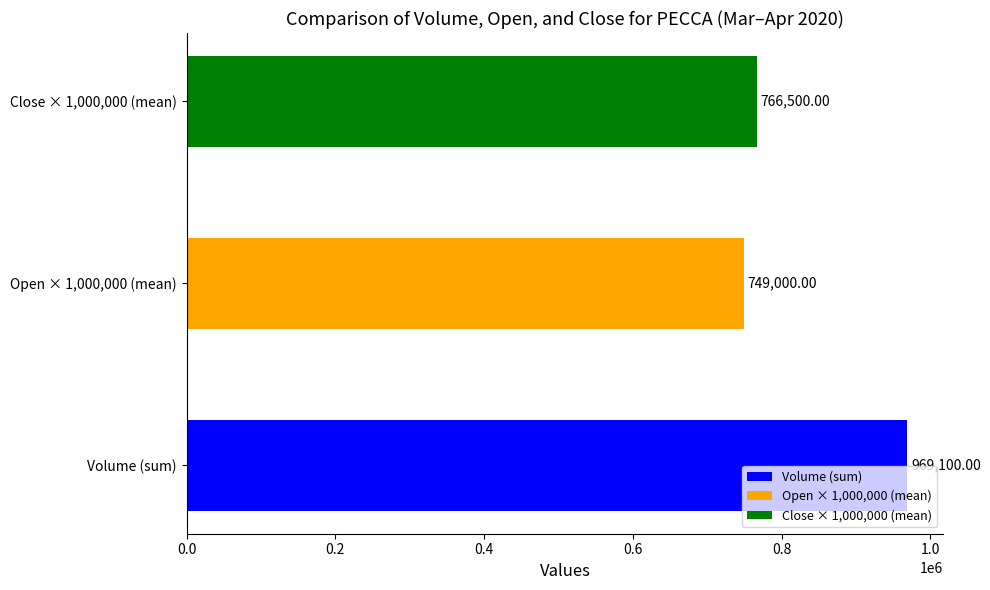

What is the average value?

828200.0